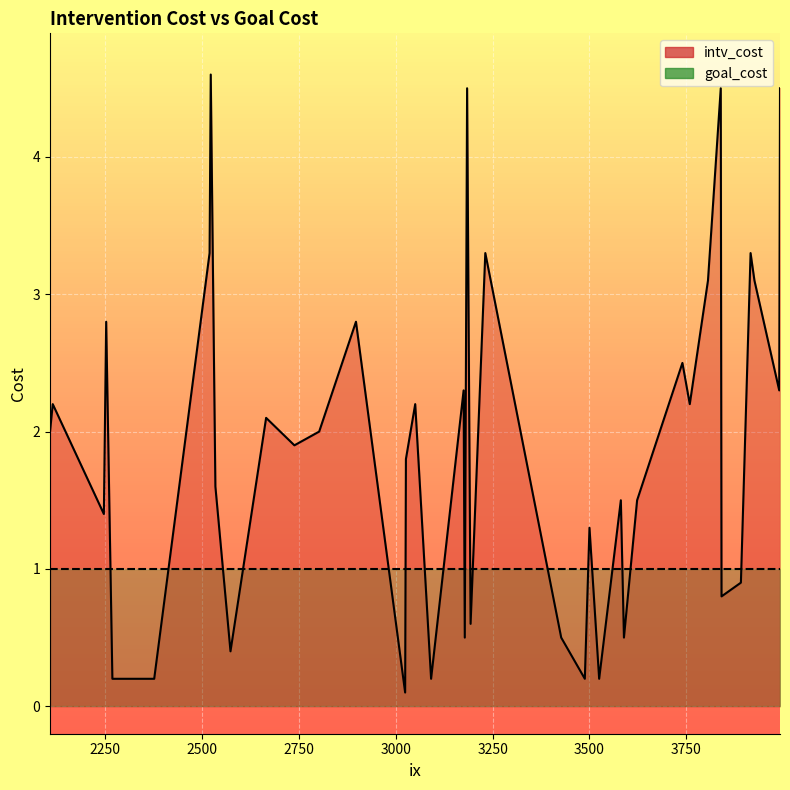

Is the value of intv_cost at 3175 greater than the value of goal_cost at 3525?

Yes